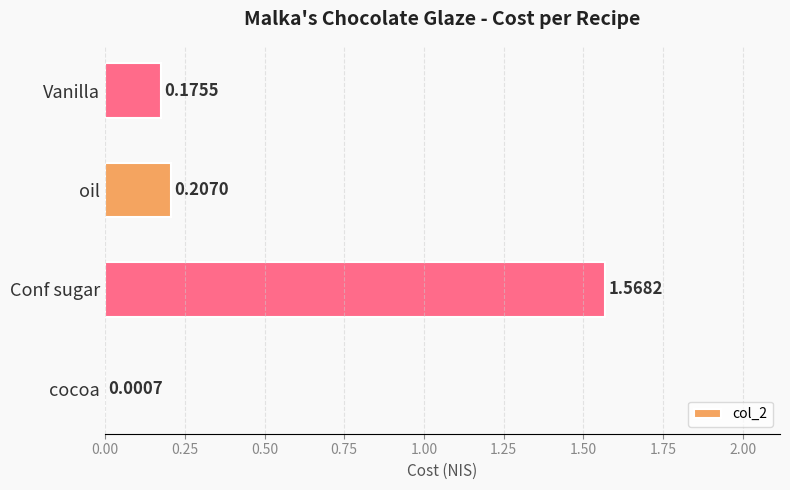

What is the sum of the values at oil and Vanilla?

0.4